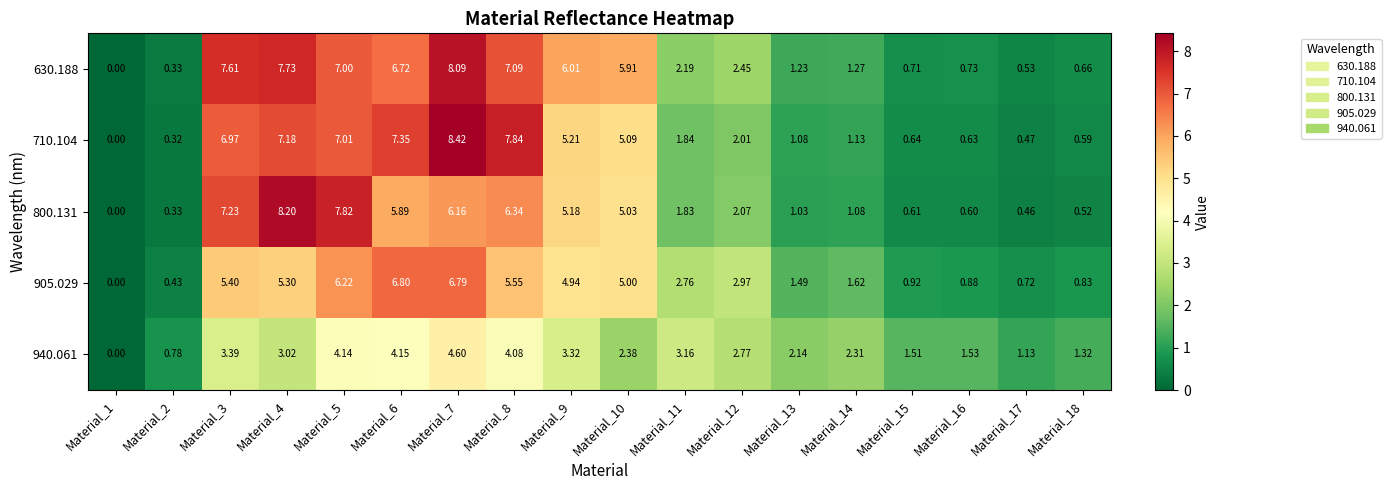

Count the number of categories in the chart.

18